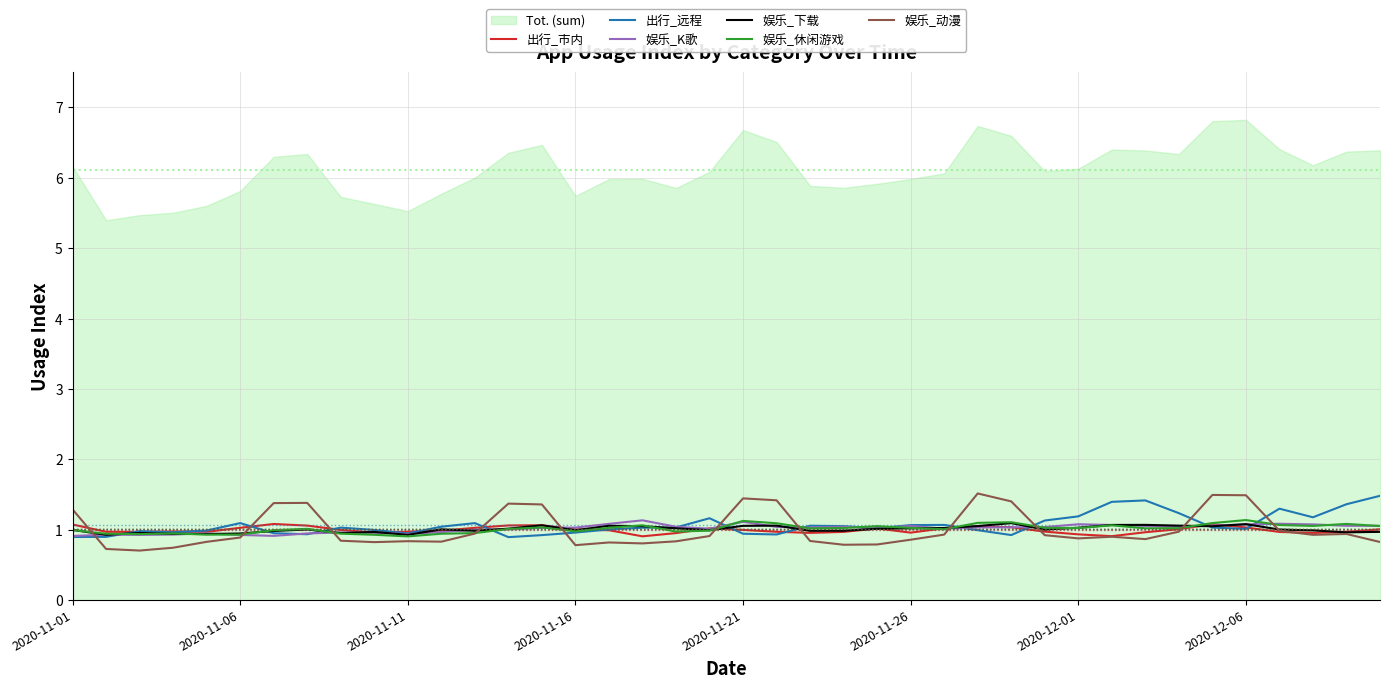

What is the sum of all 娱乐_休闲游戏 values?

40.6